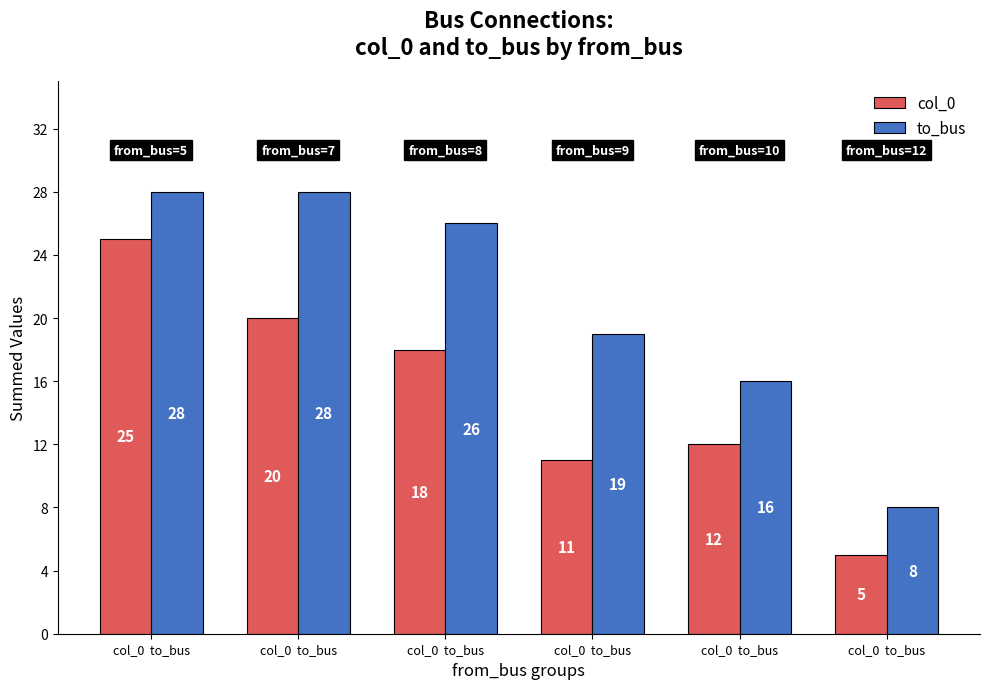

What are all the series names shown in the legend?

col_0, to_bus